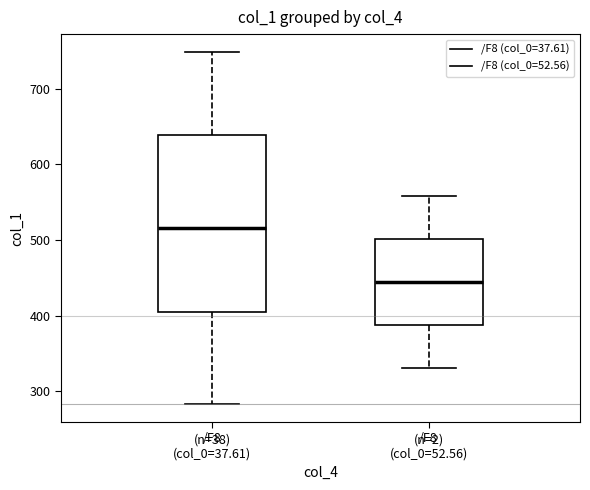

Where is the lower edge of the box for /F8 (col_0=37.61) on the y-axis? The values are not printed on the chart, so give them approximately, as read against the axis.

410